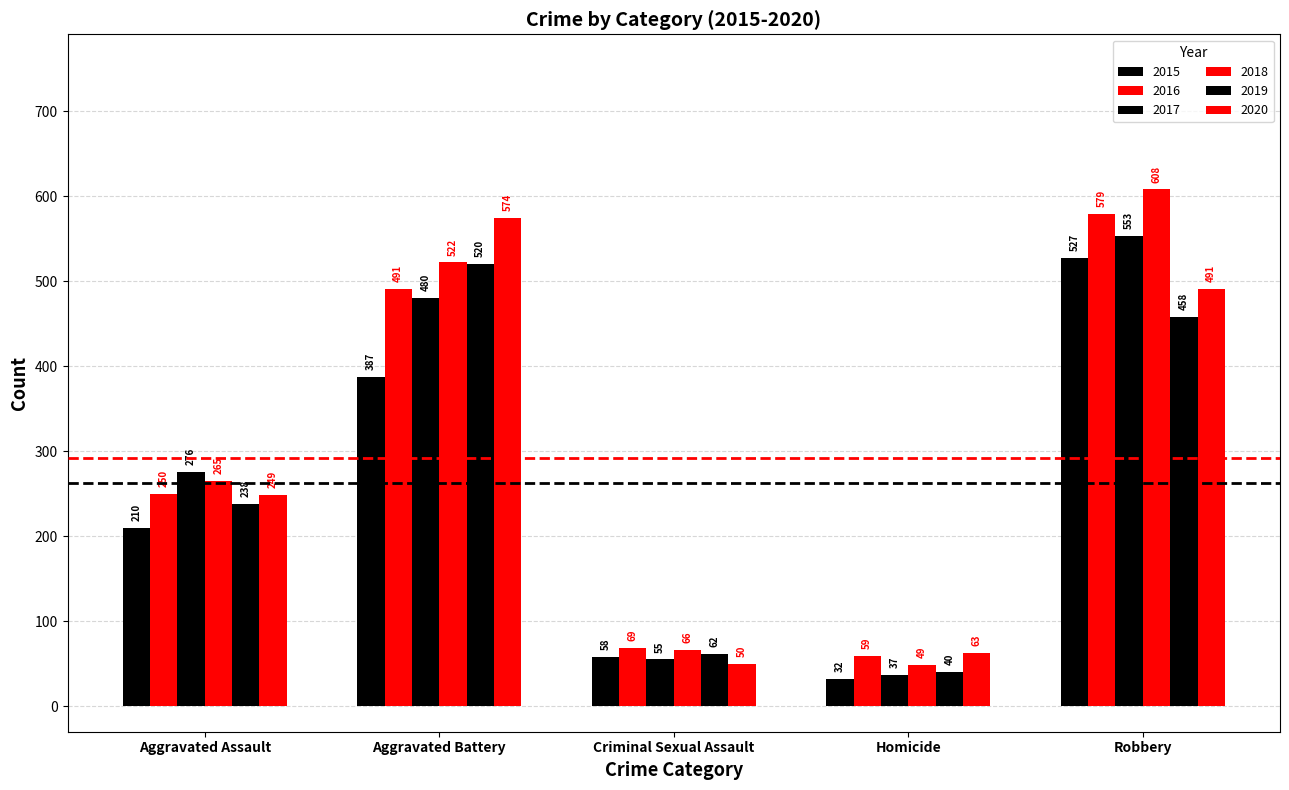

How many data points in 2018 are less than 265?

2